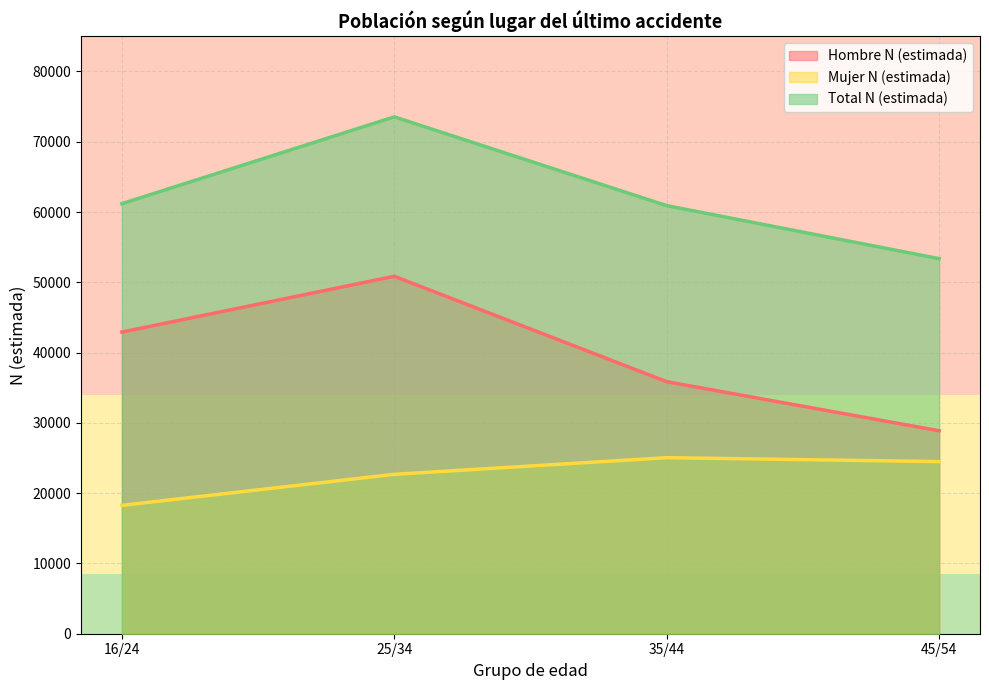

True or false: Hombre N (estimada) and Mujer N (estimada) cross at least once.

False